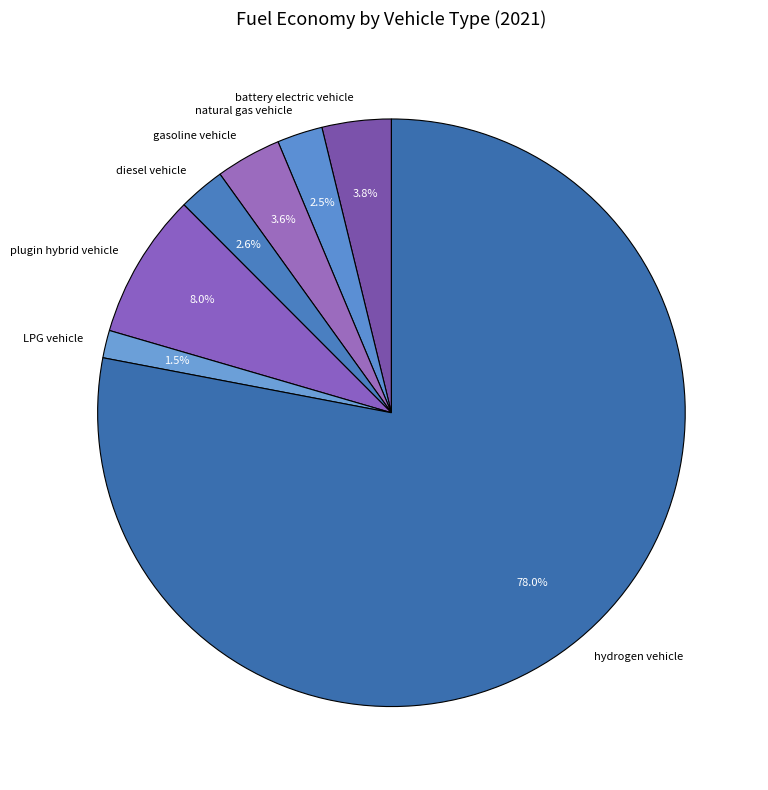

Is plugin hybrid vehicle the majority of the pie?

No